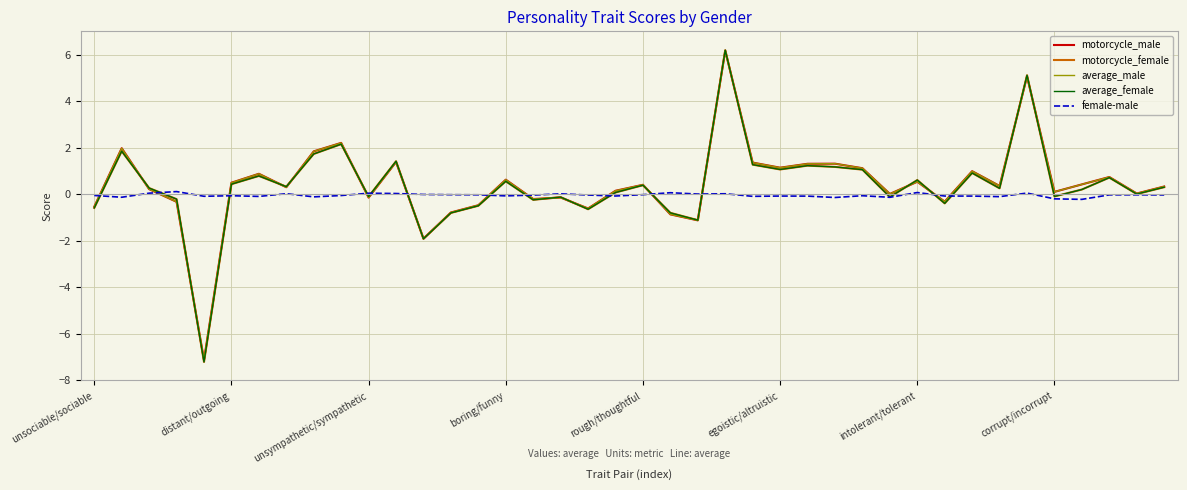

Which series has the largest range (max minus min)?

motorcycle_female